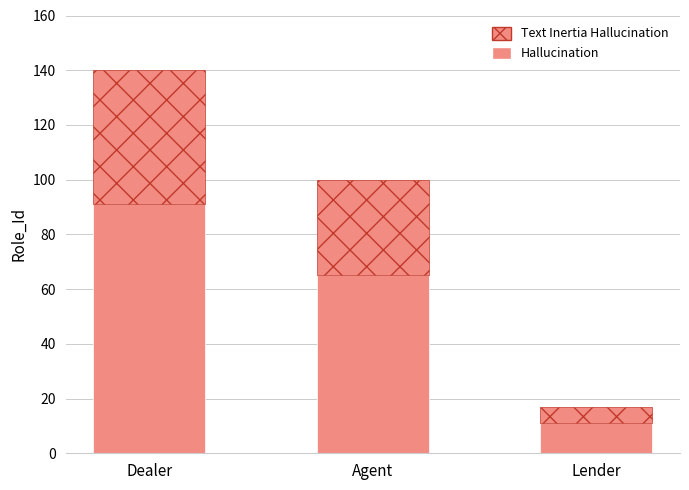

How many data points does each series have?

3